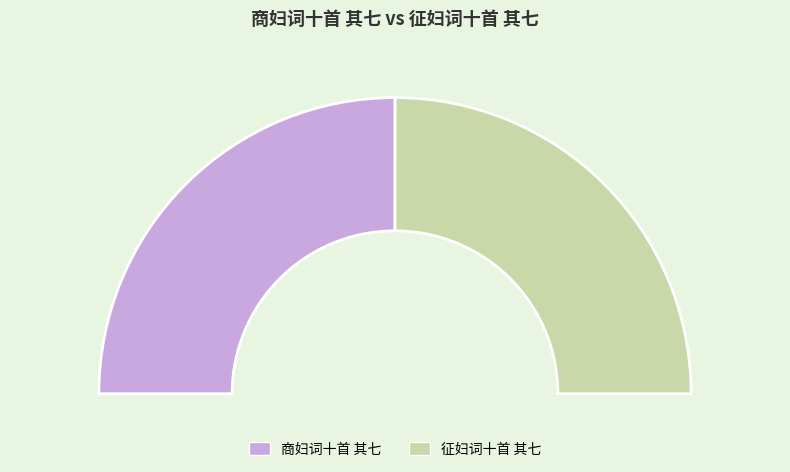

What is the change in value from 商妇词十首 其七 to 征妇词十首 其七?

-326